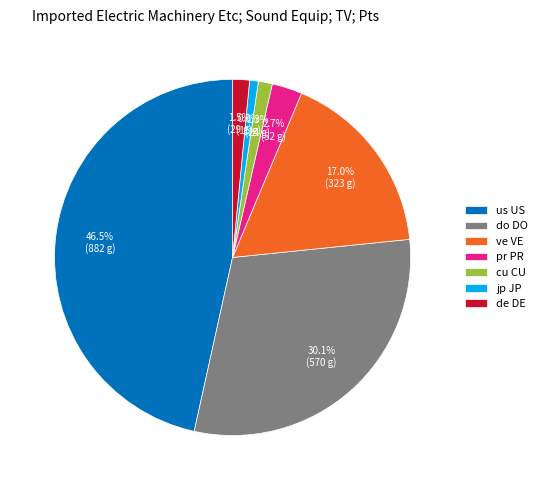

To the nearest percent, what is the difference between the largest and smallest slice percentages?

46%